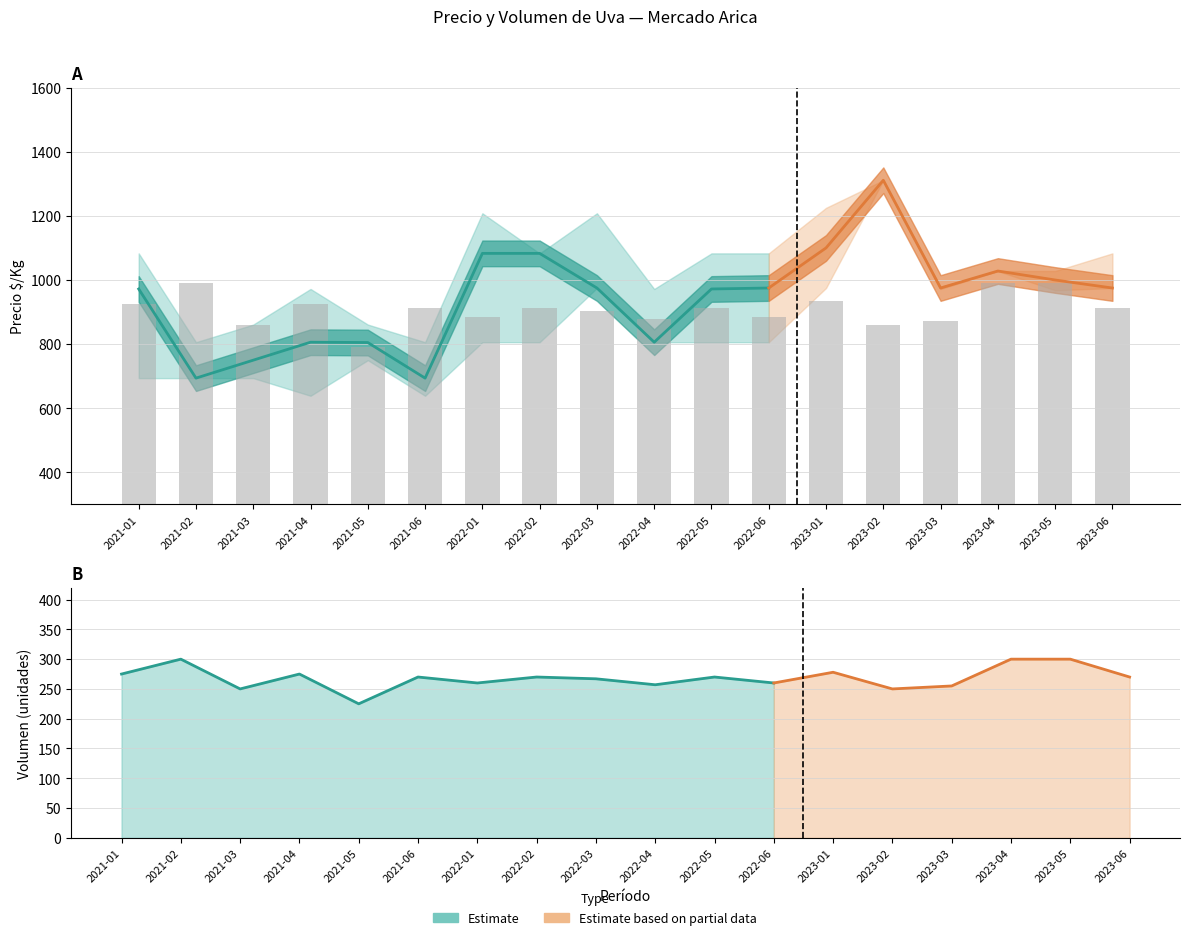

What is the value of the Precio promedio ponderado bar at the 8th from the left?

1083